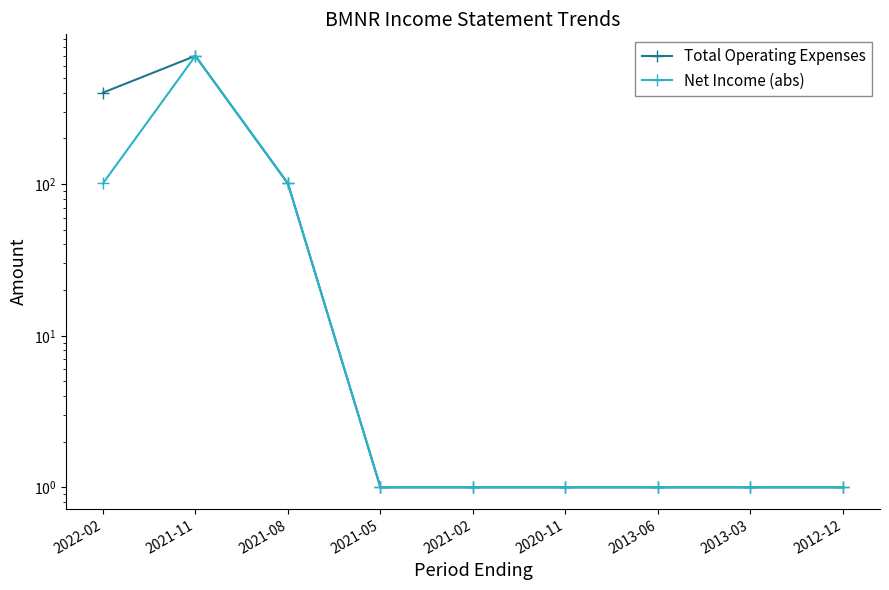

True or false: Total Operating Expenses and Net Income (abs) cross at least once.

False